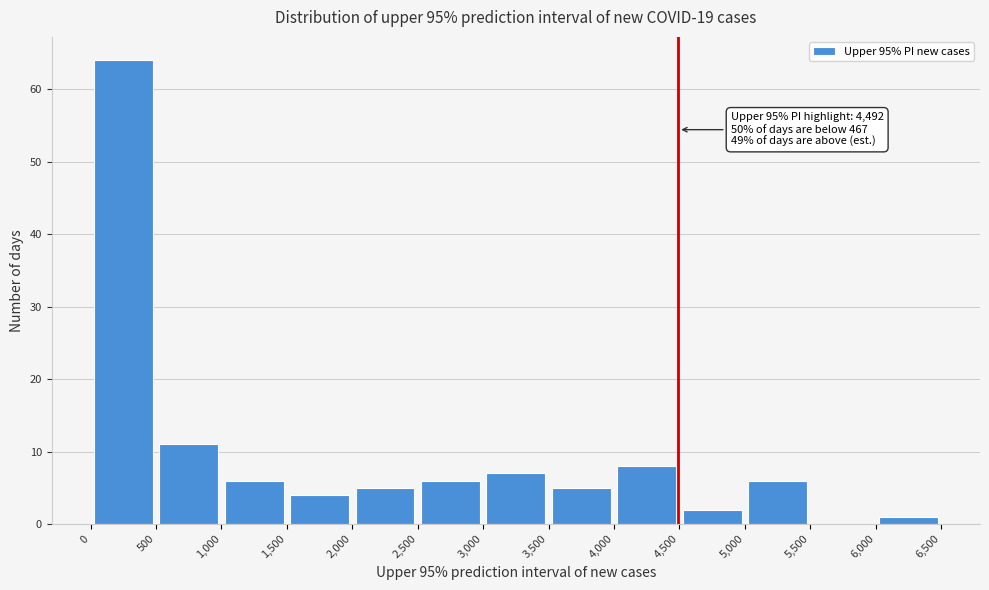

Which range on the x-axis has the tallest bar?

0 to 500